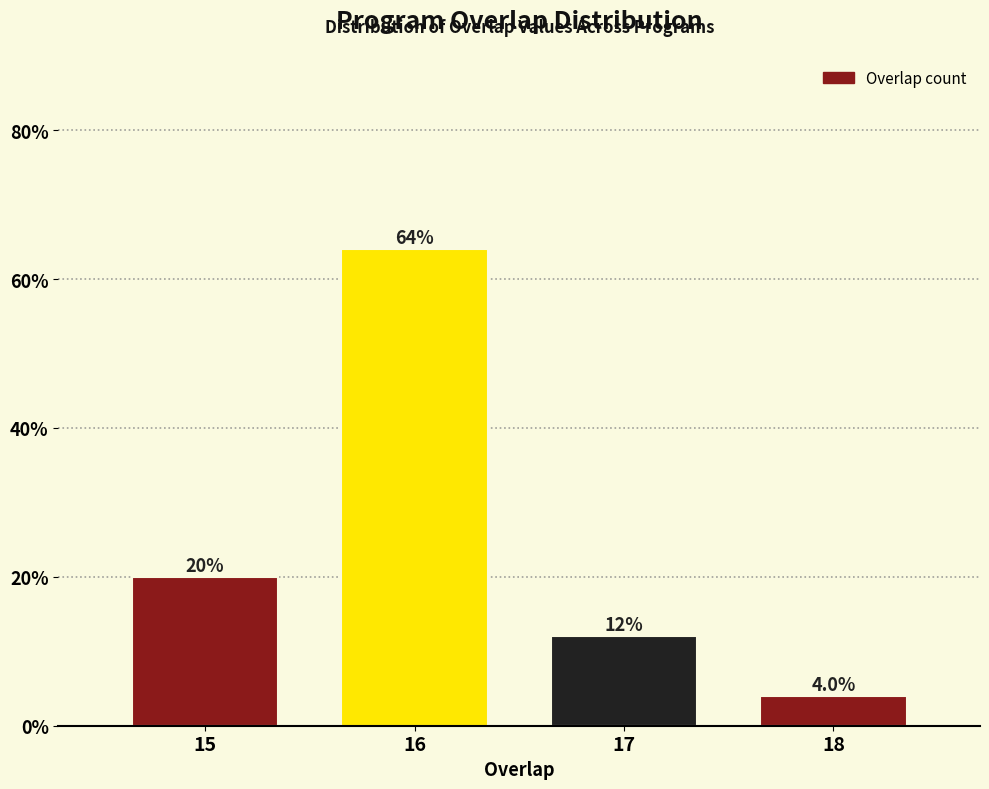

Reading left to right, extract all data points from this chart.

20	64	12	4